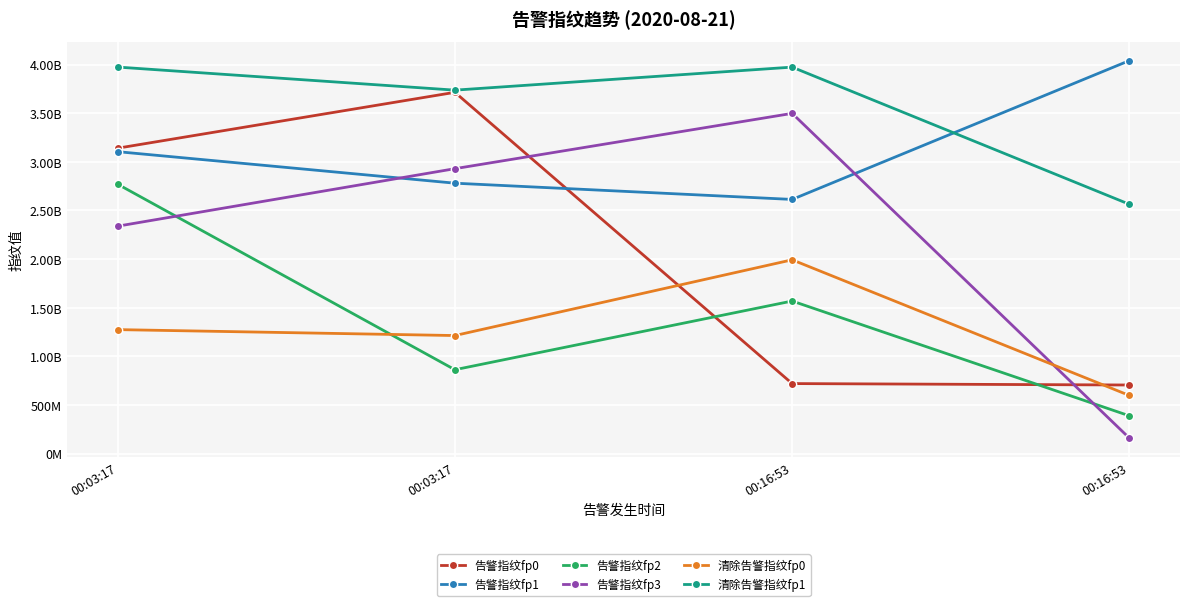

Which series has the largest total across all categories?

清除告警指纹fp1